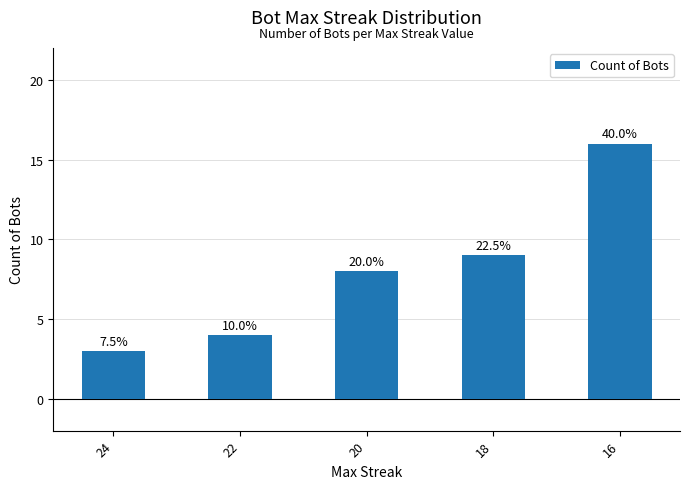

Are the bars horizontal?

No